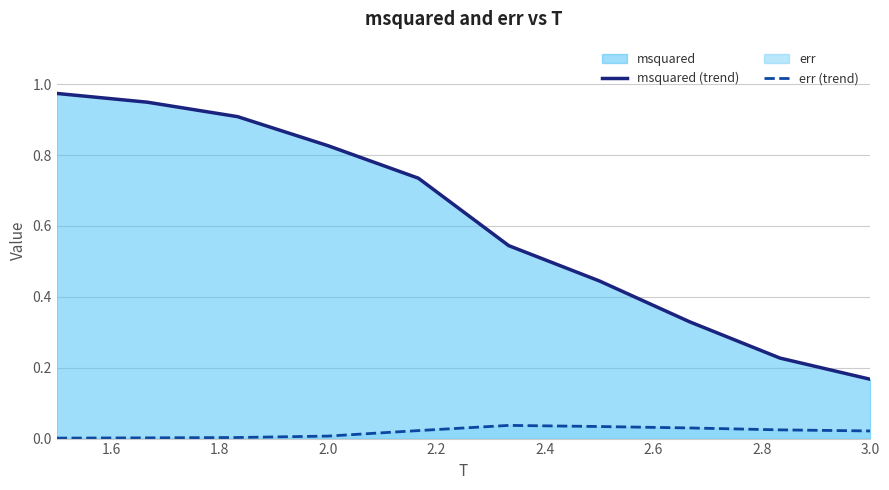

How many lines are shown in the chart?

2